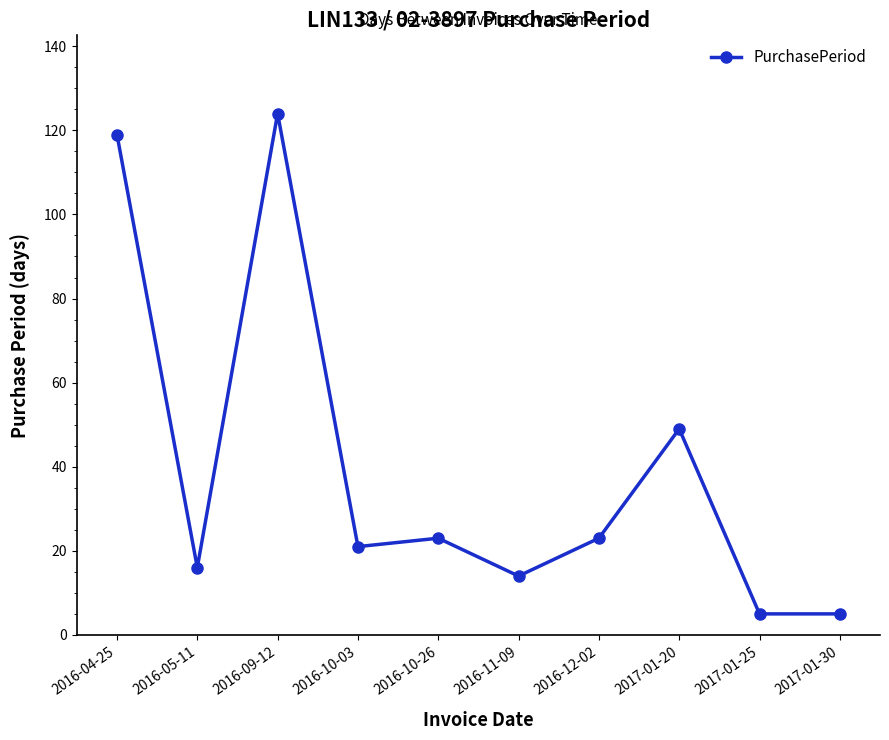

What is the sum of all values?

399